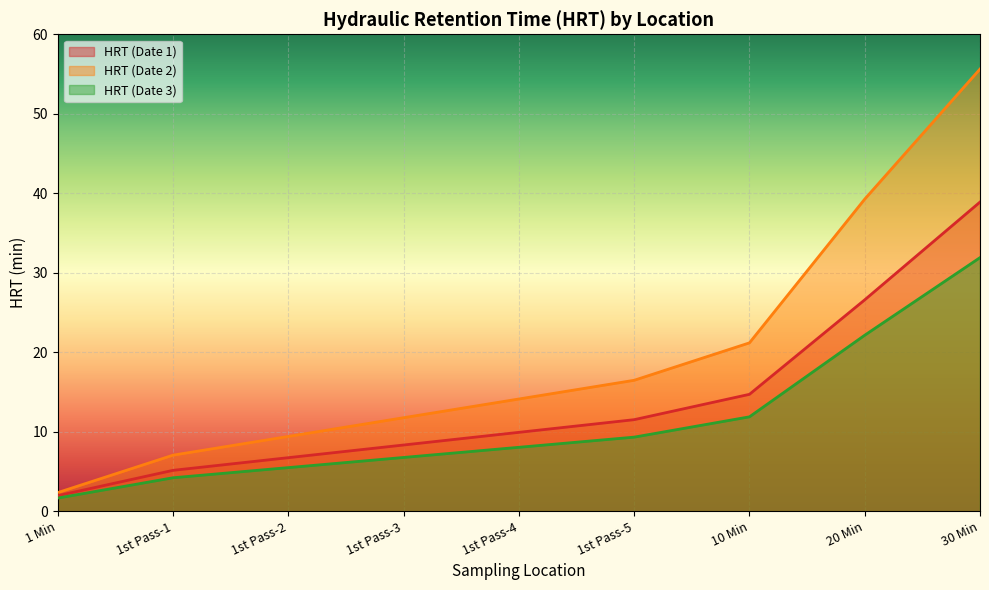

What is the label of the 4th point from the left?

1st Pass-3